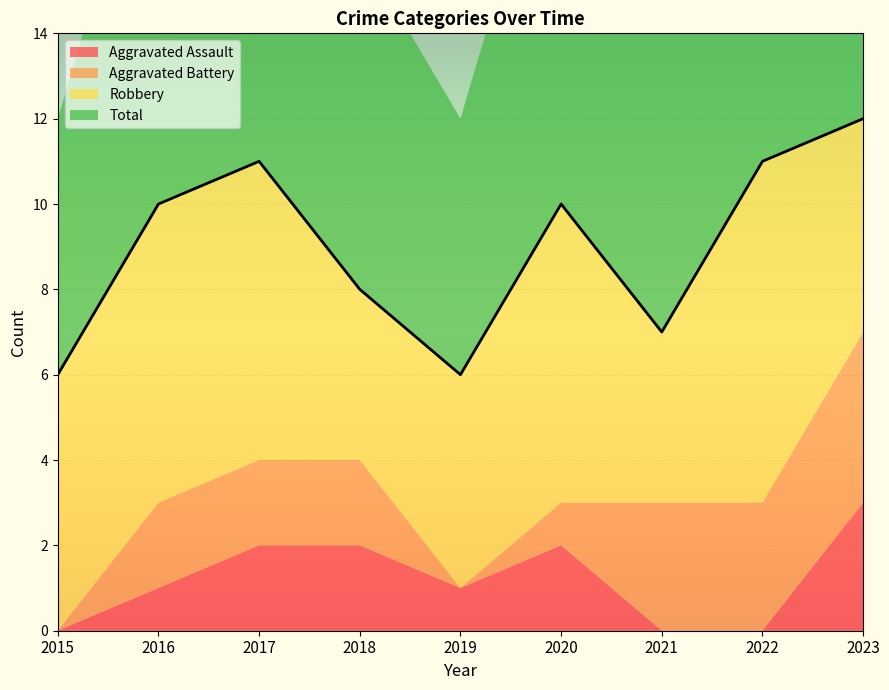

What is the total value across all series at 2023?

24